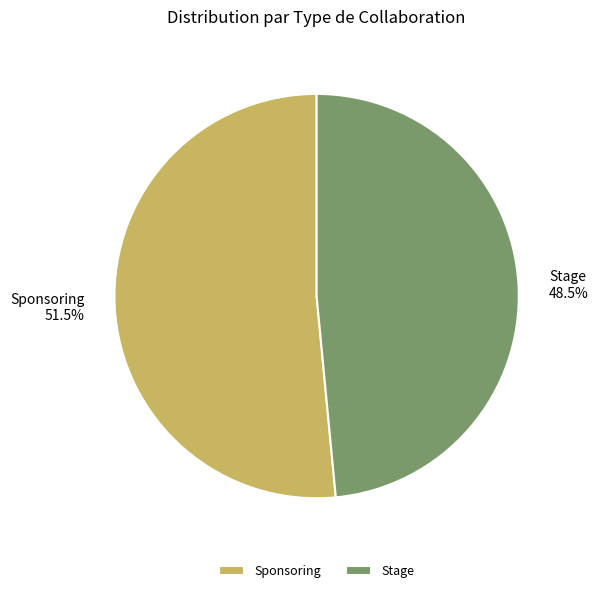

What is the total percentage of Sponsoring and Stage?

100.0%